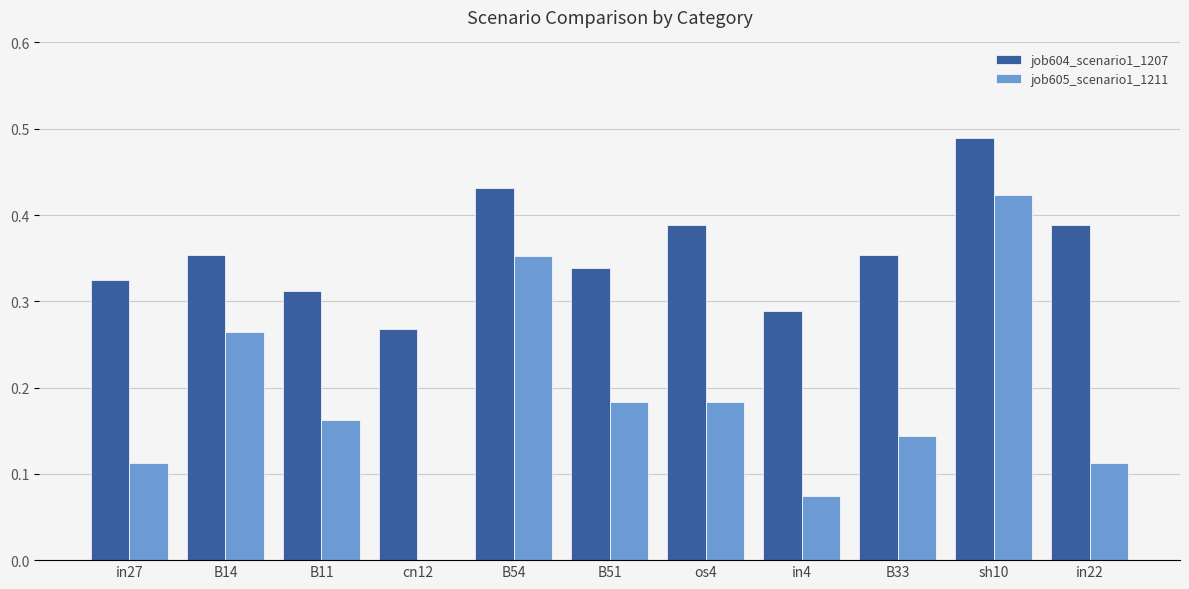

Which series changed the most between B54 and in22?

job605_scenario1_1211